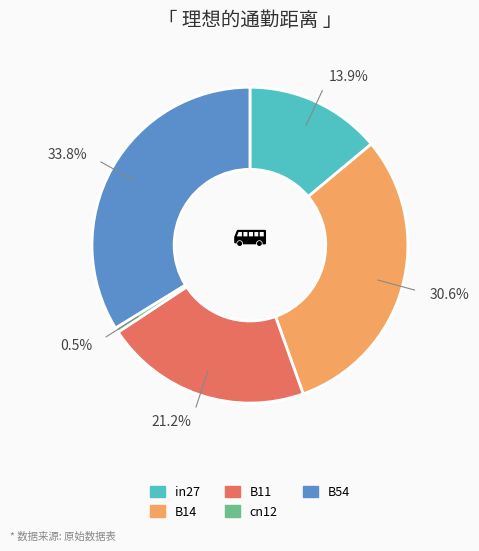

Between cn12 and B14, which is larger?

B14